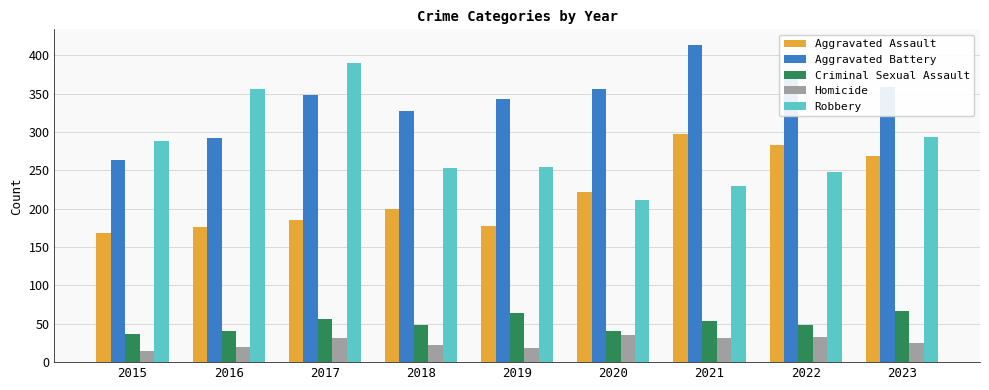

What is the difference between the Robbery values at 2015 and 2023?

5